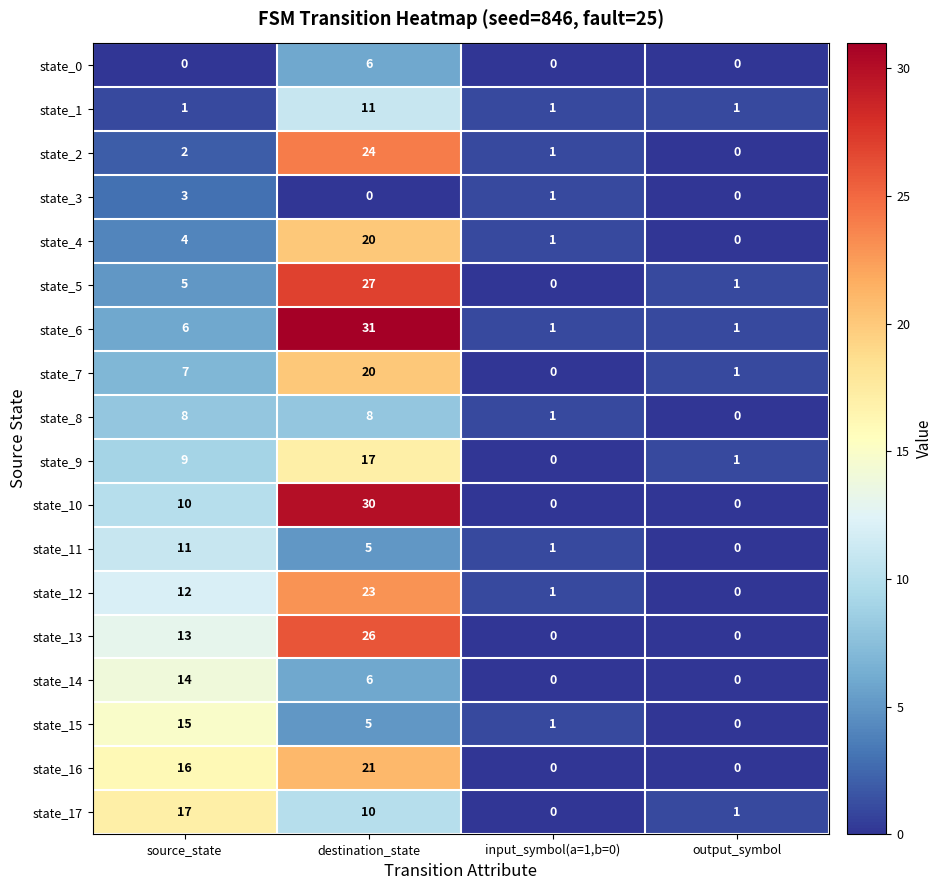

At which category is the sum across all series the highest?

destination_state